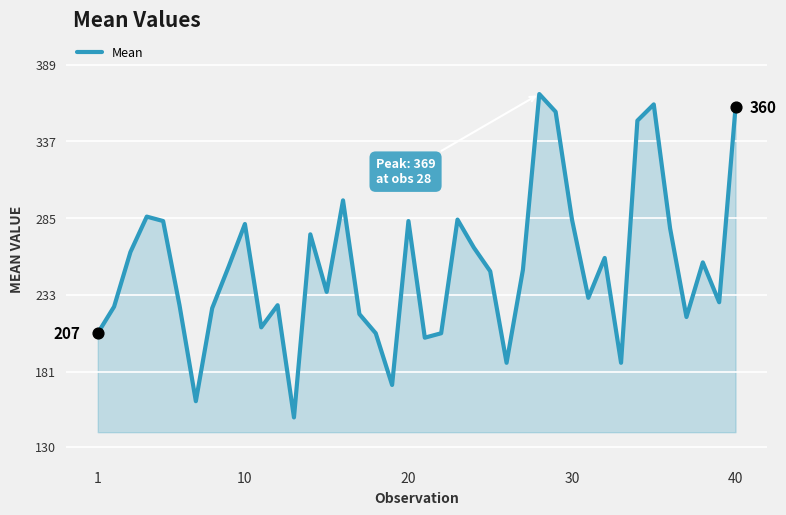

What is the smallest value displayed?

150